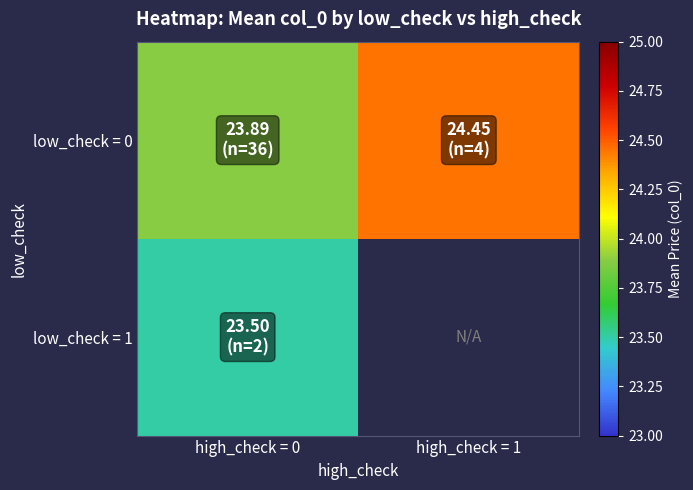

Count the number of categories in the chart.

2